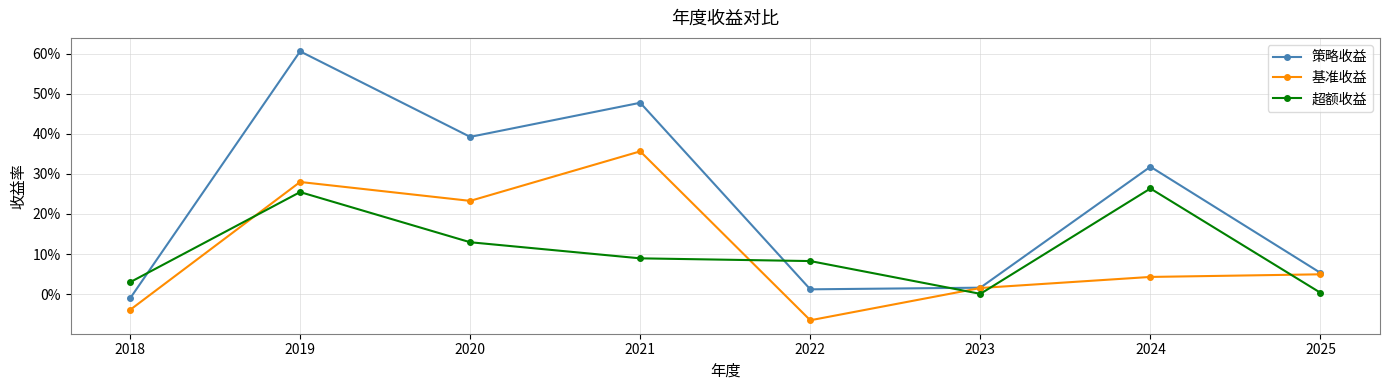

What are all the series names shown in the legend?

策略收益, 基准收益, 超额收益